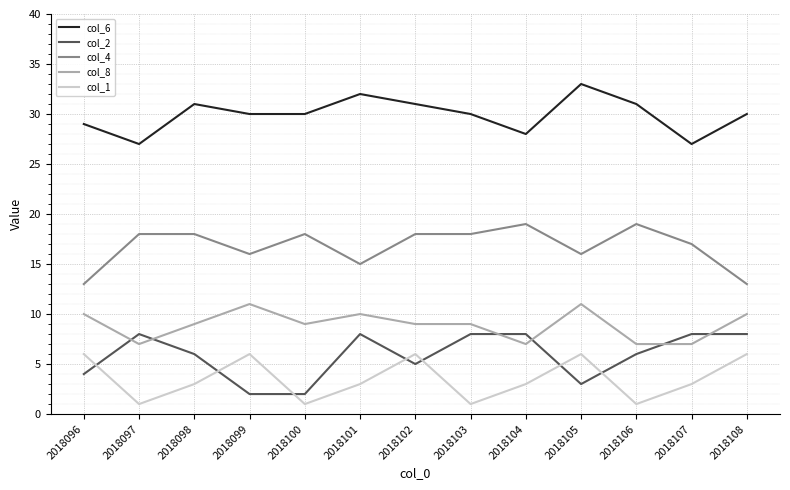

What is the total value across all series at 2018100?

60